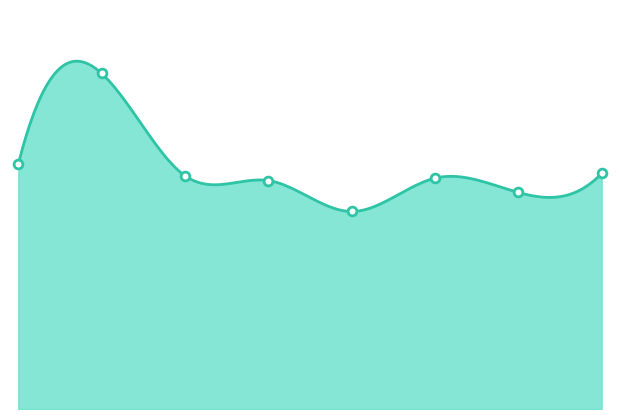

At how many categories does at least one series exceed 97?

4